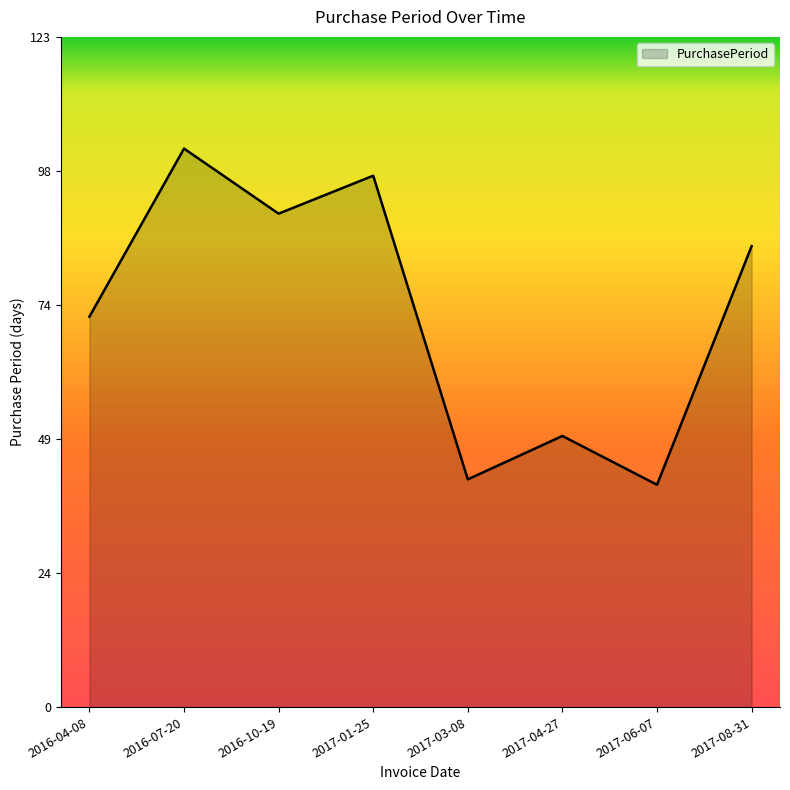

Rank the categories by value from lowest to highest.

2017-06-07, 2017-03-08, 2017-04-27, 2016-04-08, 2017-08-31, 2016-10-19, 2017-01-25, 2016-07-20